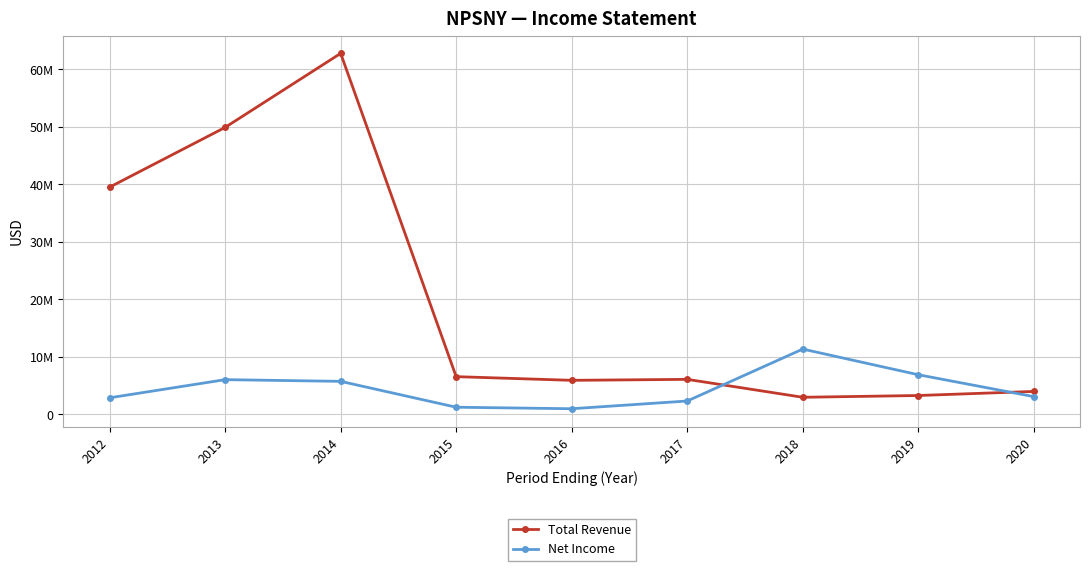

How many intersections are there between Net Income and Total Revenue?

2